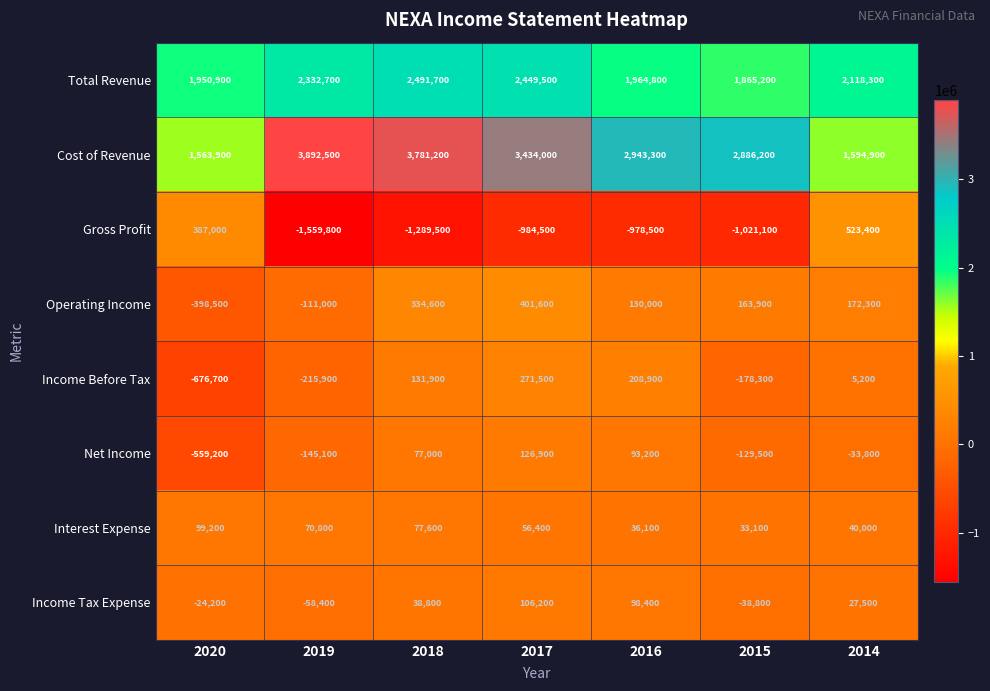

Count the number of categories in the chart.

7